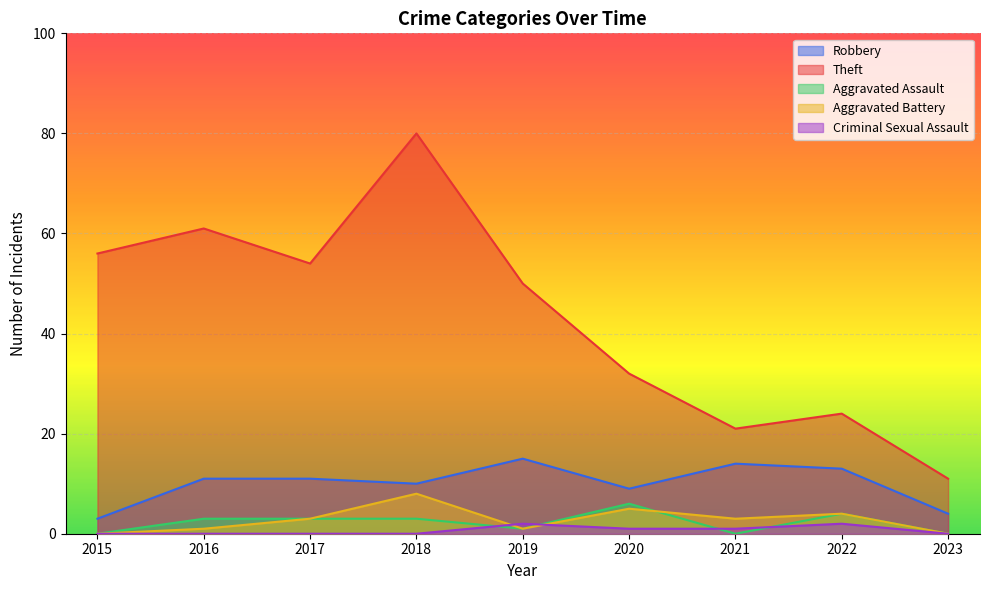

What are all the series names shown in the legend?

Robbery, Theft, Aggravated Assault, Aggravated Battery, Criminal Sexual Assault